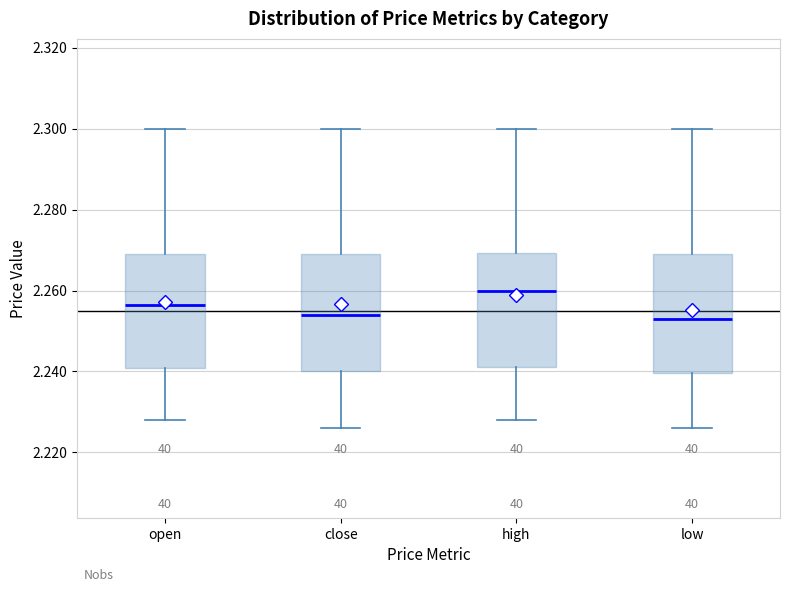

Reading left to right, read every box against the y-axis: the position of its median line, the range the box covers, and the ends of its whiskers. The values are not printed on the chart, so give them approximately, as read against the axis.

open: median 2.256, box 2.240 to 2.270, whiskers 2.228 to 2.300
close: median 2.254, box 2.240 to 2.270, whiskers 2.226 to 2.300
high: median 2.260, box 2.242 to 2.270, whiskers 2.228 to 2.300
low: median 2.254, box 2.240 to 2.270, whiskers 2.226 to 2.300